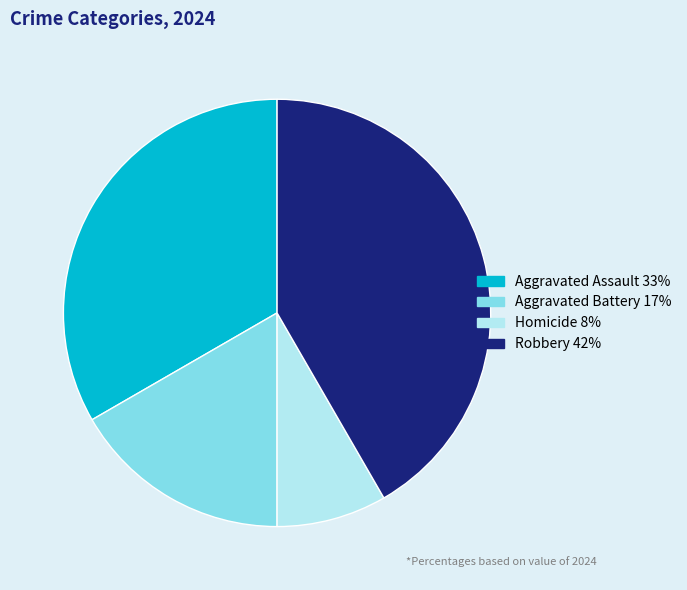

Between Homicide and Aggravated Assault, which is larger?

Aggravated Assault